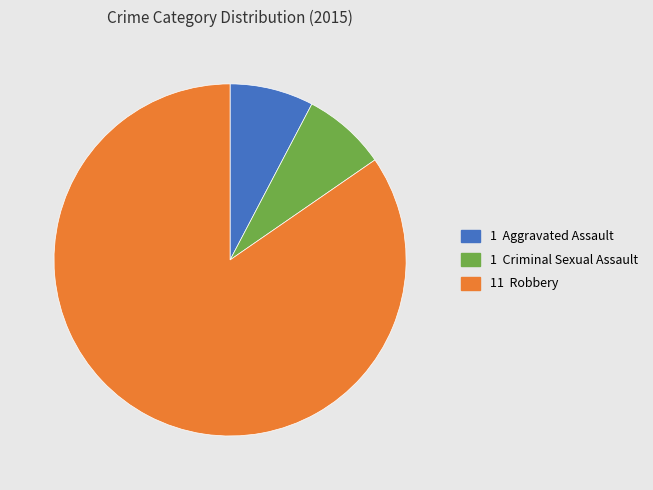

Is there any slice that represents more than half of the pie?

Yes